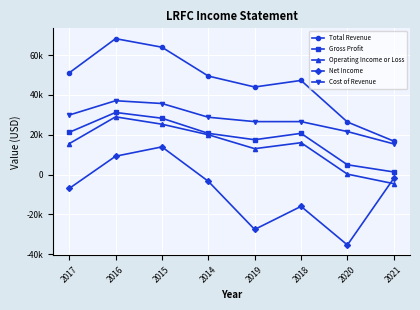

Where is the first local maximum for Total Revenue?

2016